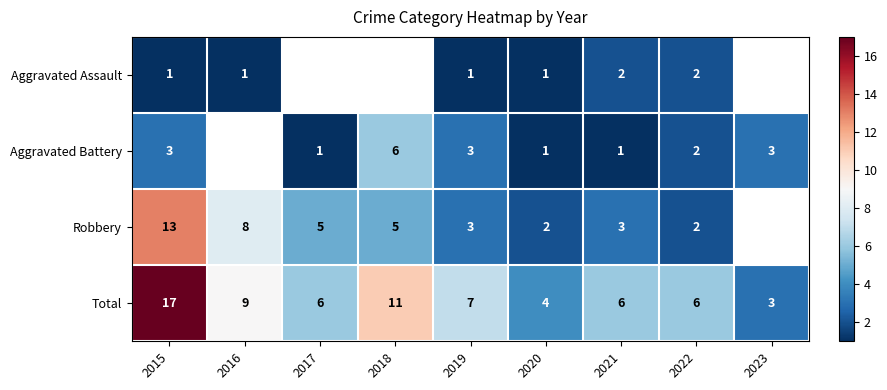

True or false: Aggravated Battery has a value of 5 at 2023.

False